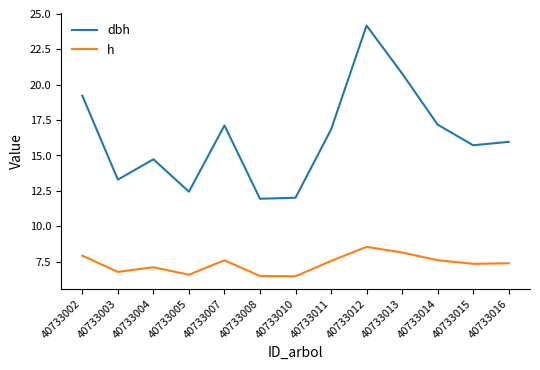

True or false: dbh and h intersect in this chart.

False